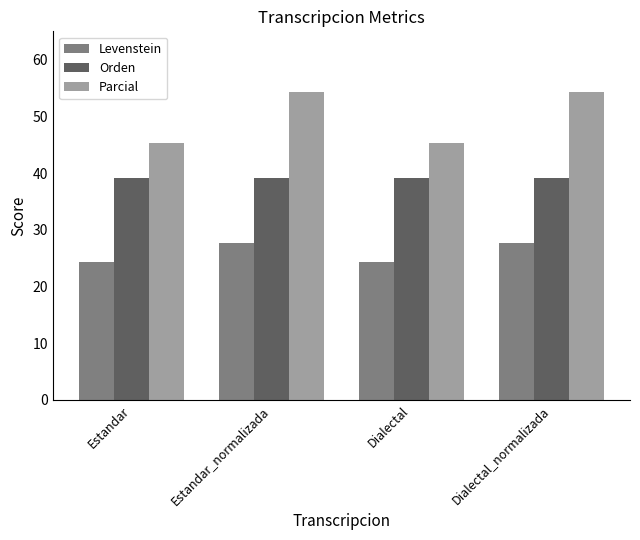

What is the maximum value shown in the chart?

54.3